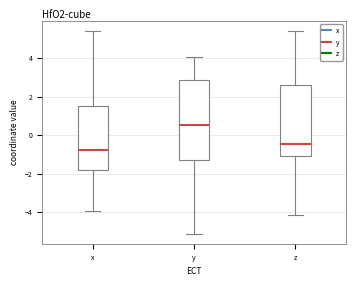

Comparing the boxes themselves (not the whiskers), which one is the tallest?

y